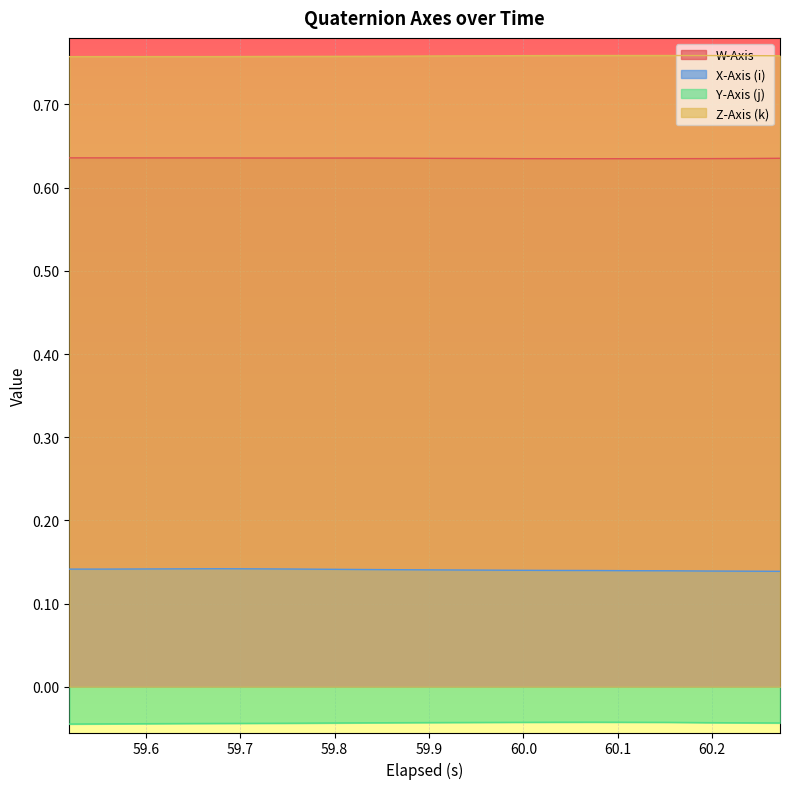

How many Z-Axis (k) values are between 0 and 1?

20